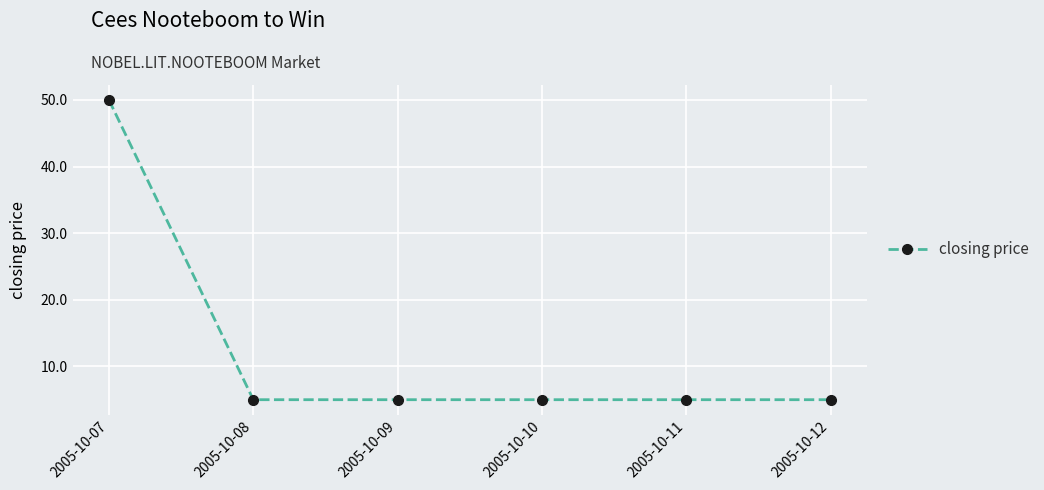

The value at 2005-10-11 is 2. True or false?

False